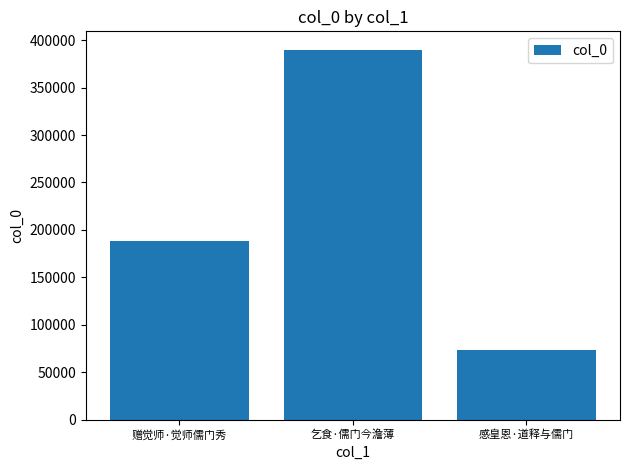

How many bars are there in total?

3